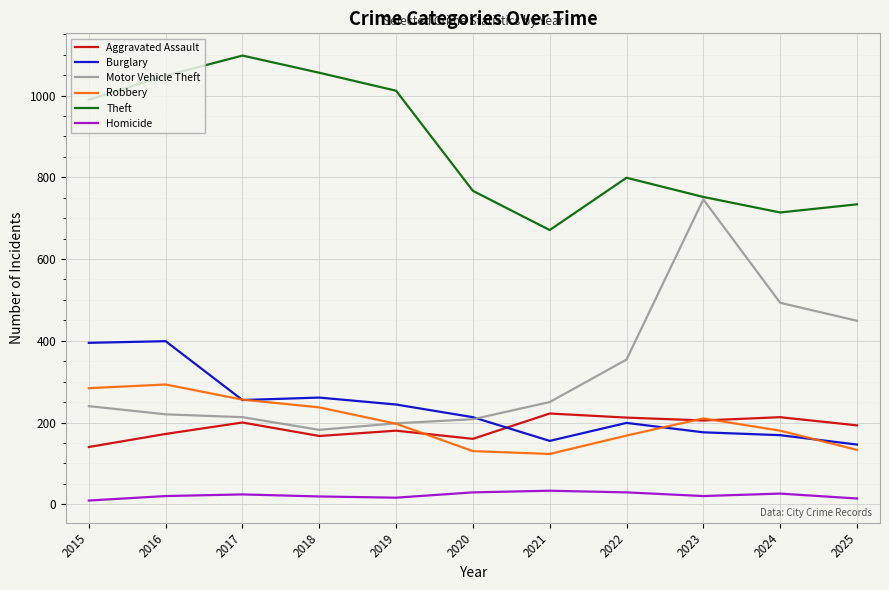

How many values in the Aggravated Assault series are below 193?

5